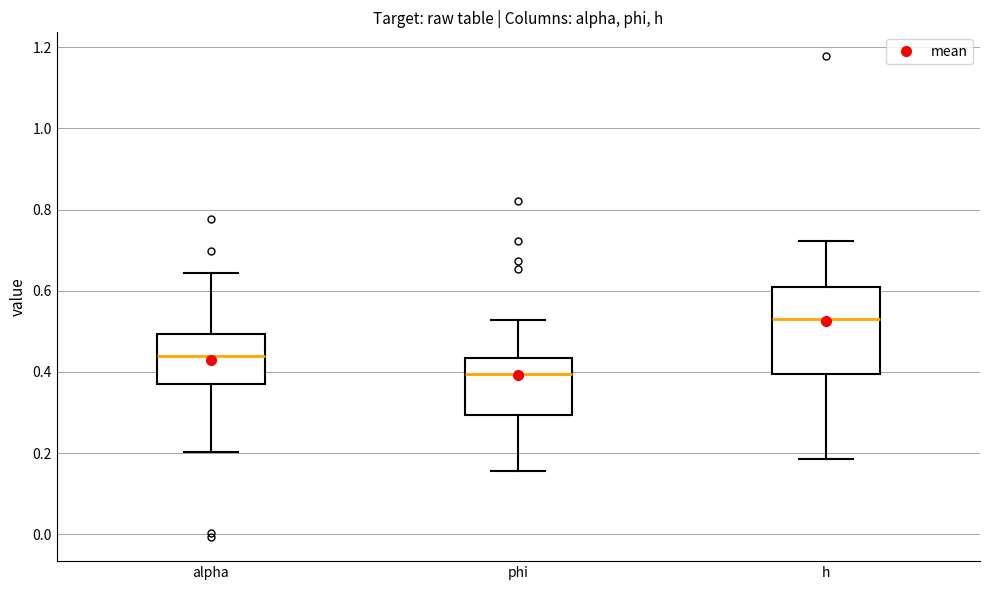

Which box is the tallest, from its lower edge to its upper edge?

h